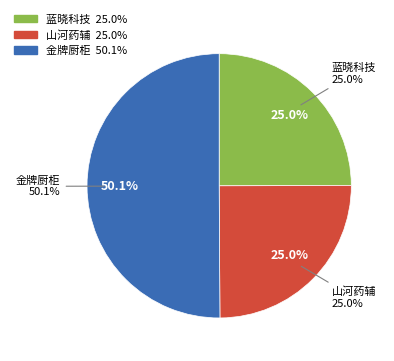

Rank the categories by value from highest to lowest.

金牌厨柜, 蓝晓科技, 山河药辅